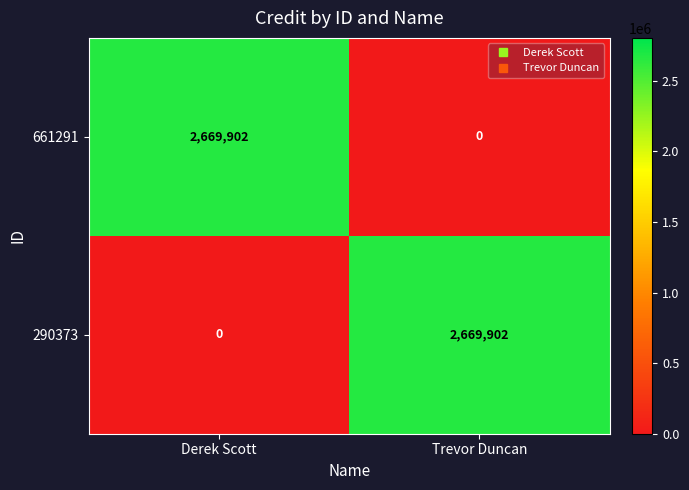

What is the difference between the 661291 values at Trevor Duncan and Derek Scott?

2669902